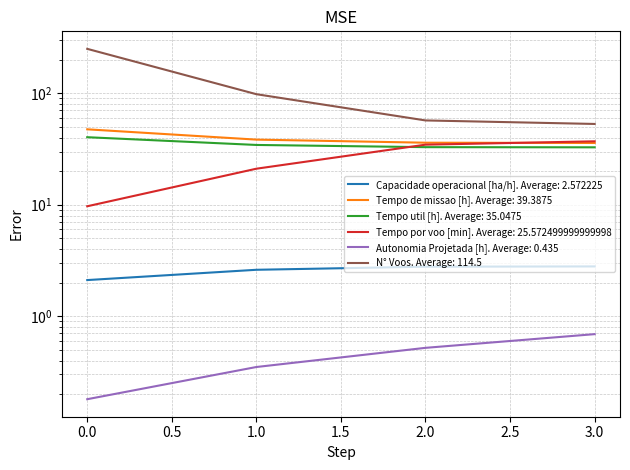

Rank the categories by Autonomia Projetada [h] value from highest to lowest.

3, 2, 1, 0